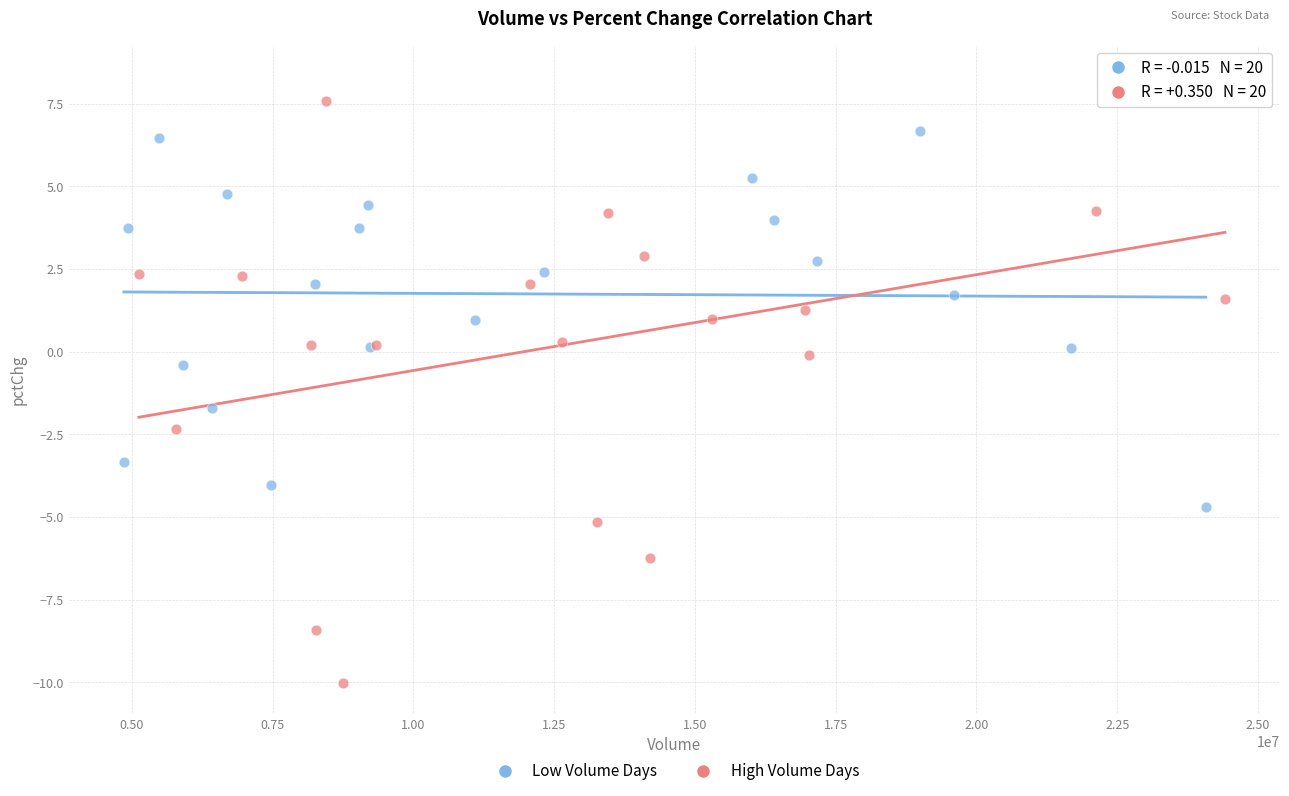

Which series contains the lowest Y value?

High Volume Days